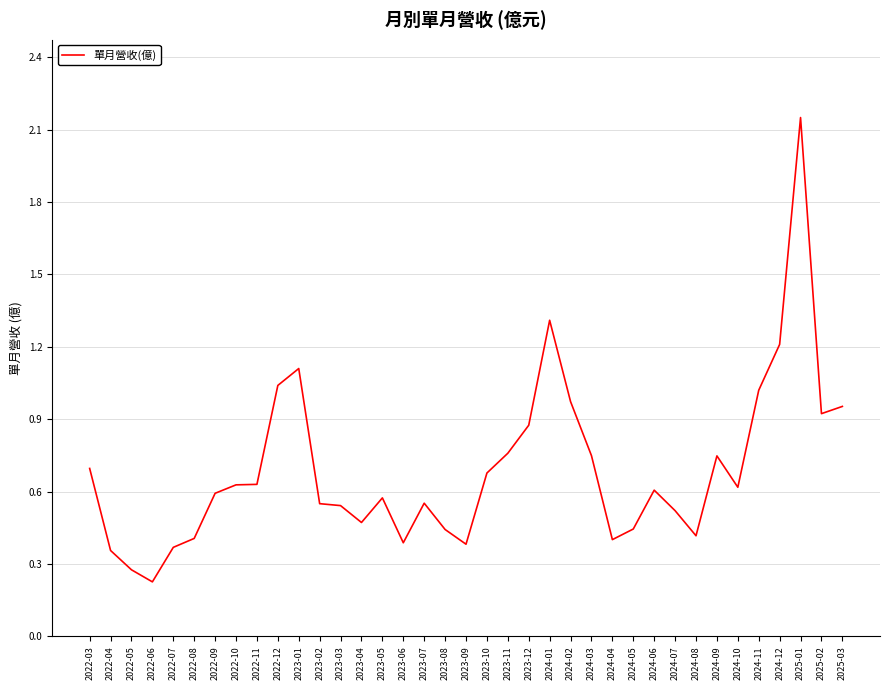

What value does the data have at 2023-01?

1.1